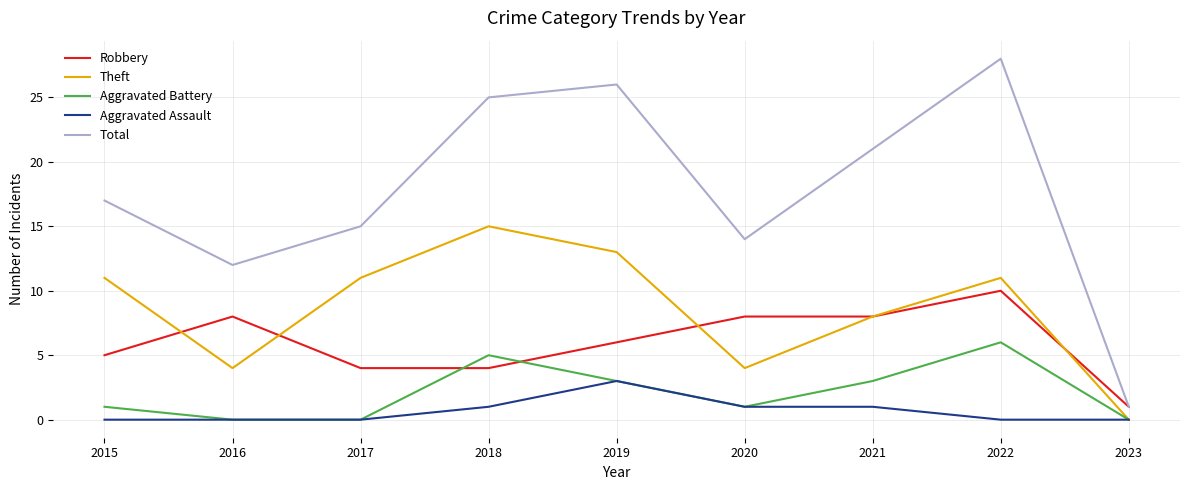

Rank the series by their maximum value, from highest to lowest.

Total, Theft, Robbery, Aggravated Battery, Aggravated Assault